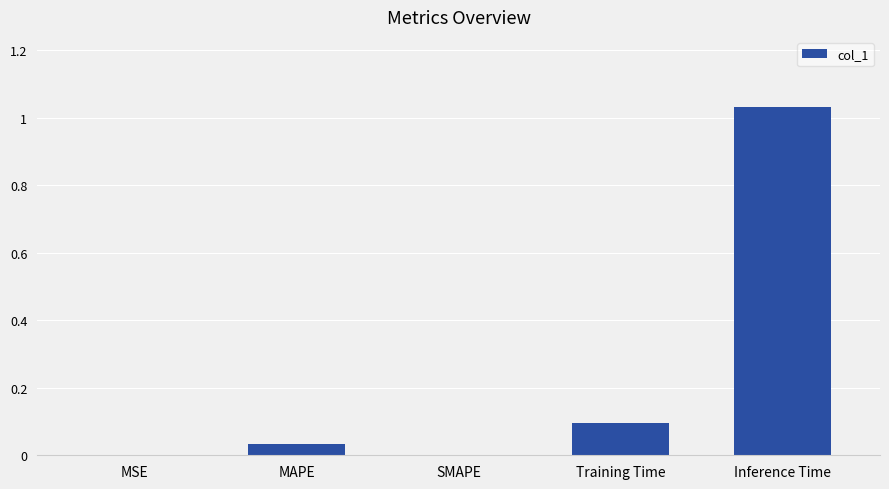

Which label corresponds to the largest value in the chart?

Inference Time